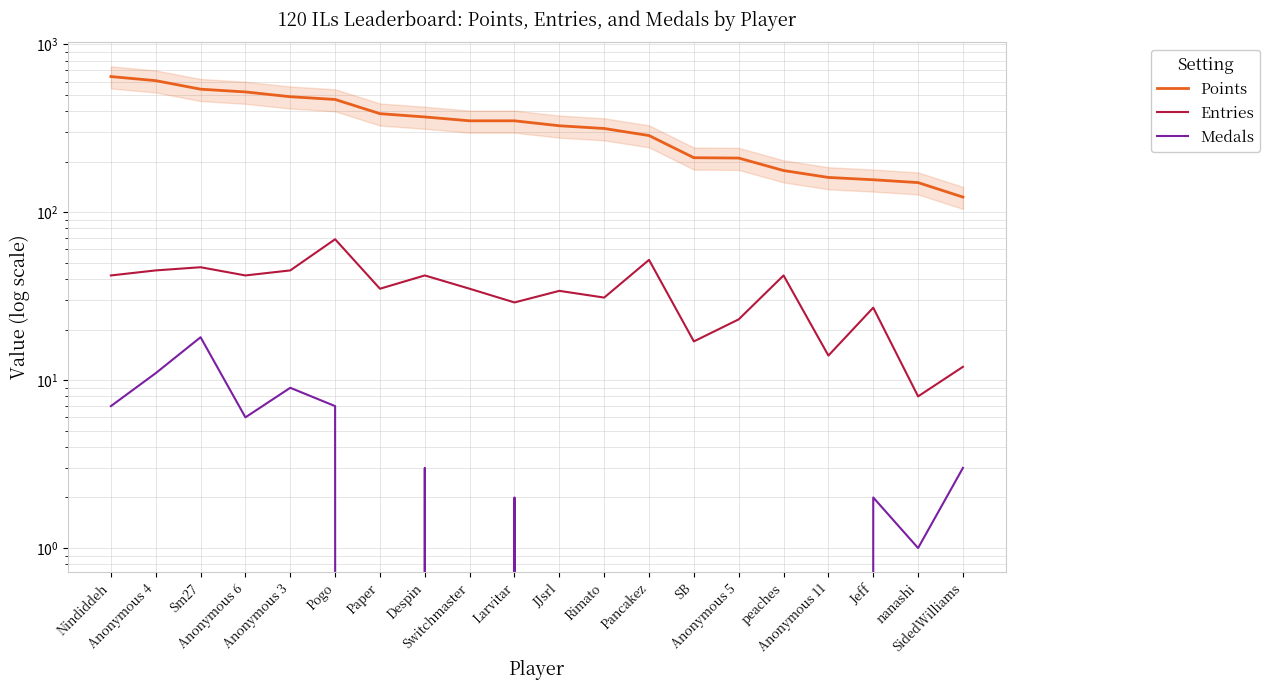

Where does the Points series first go above 350?

Nindiddeh